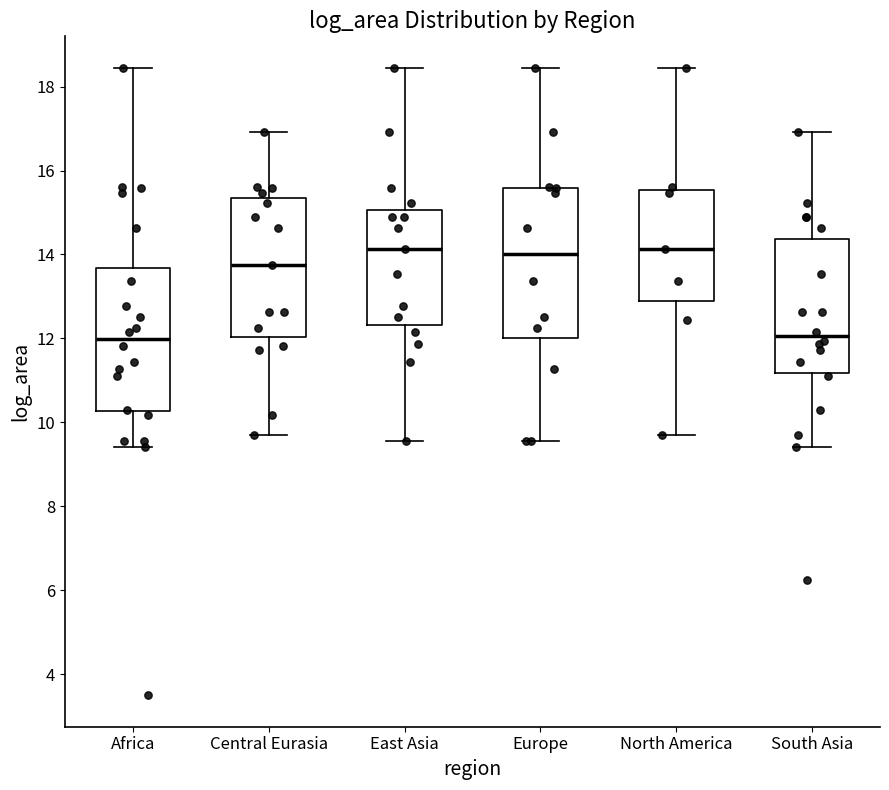

Reading left to right, transcribe this box plot: for each box, give where its median line is, the range the box spans, and where its two whiskers end, as read against the y-axis. The values are not printed on the chart, so give them approximately, as read against the axis.

Africa: median 12.0, box 10.2 to 13.6, whiskers 9.4 to 18.4
Central Eurasia: median 13.8, box 12.0 to 15.4, whiskers 9.6 to 17.0
East Asia: median 14.2, box 12.4 to 15.0, whiskers 9.6 to 18.4
Europe: median 14.0, box 12.0 to 15.6, whiskers 9.6 to 18.4
North America: median 14.2, box 13.0 to 15.6, whiskers 9.6 to 18.4
South Asia: median 12.0, box 11.2 to 14.4, whiskers 9.4 to 17.0